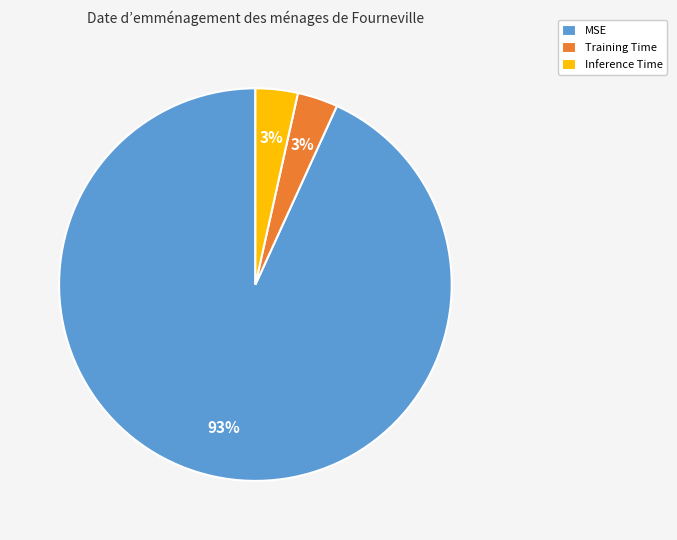

Does MSE account for over 50% of the chart?

Yes